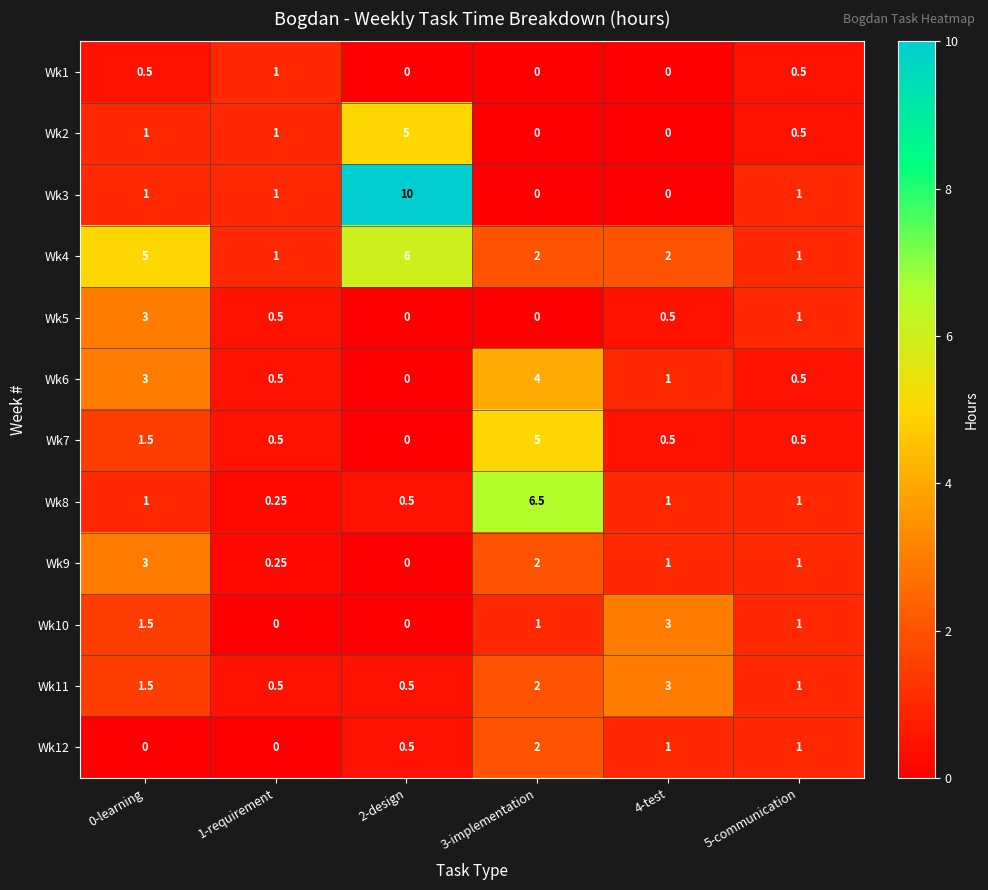

Is the value of Wk2 at 0-learning greater than the value of Wk12 at 3-implementation?

No